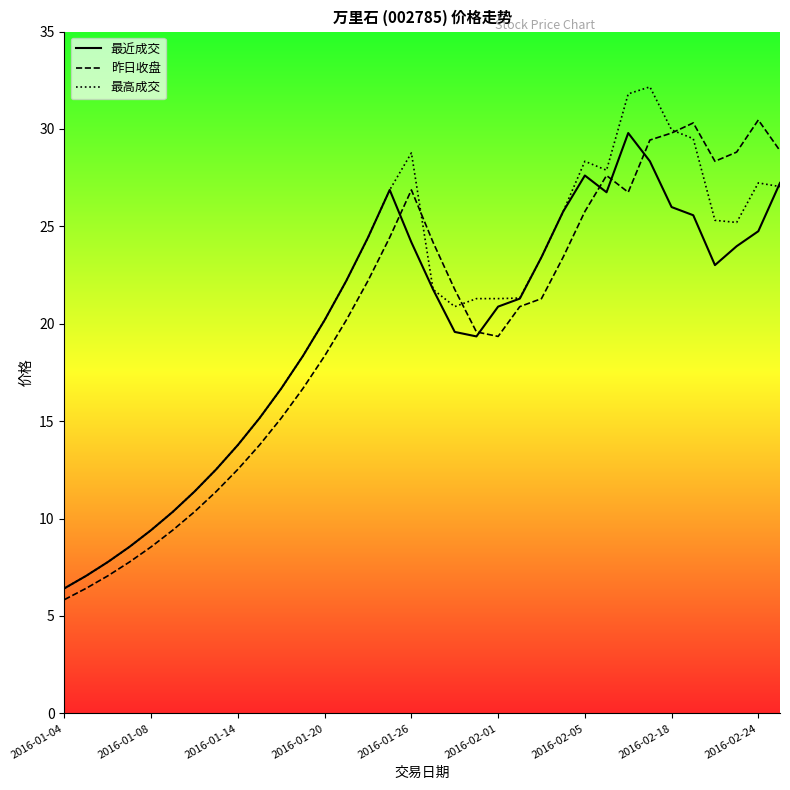

What is the difference between the maximum and minimum values in the 昨日收盘 series?

24.6